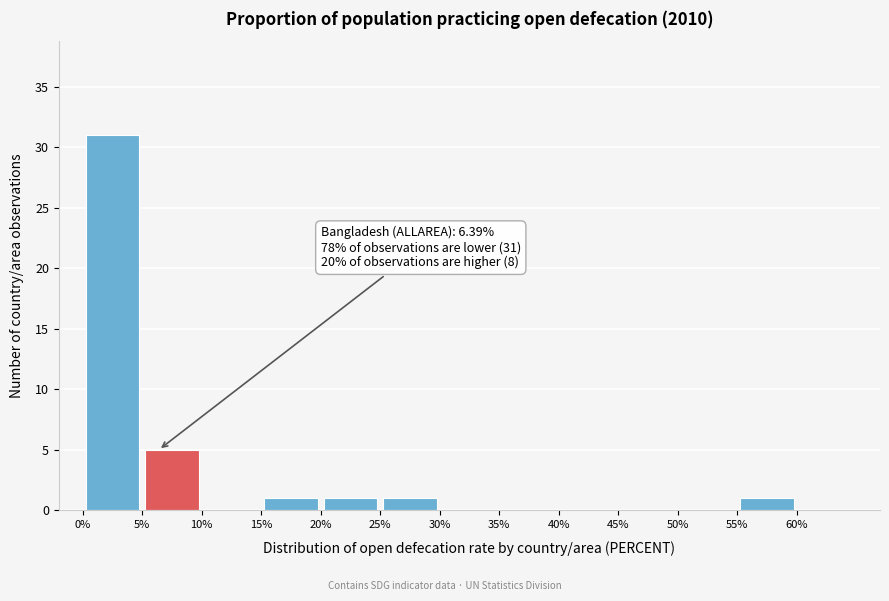

Which range on the x-axis has the tallest bar?

0 to 5